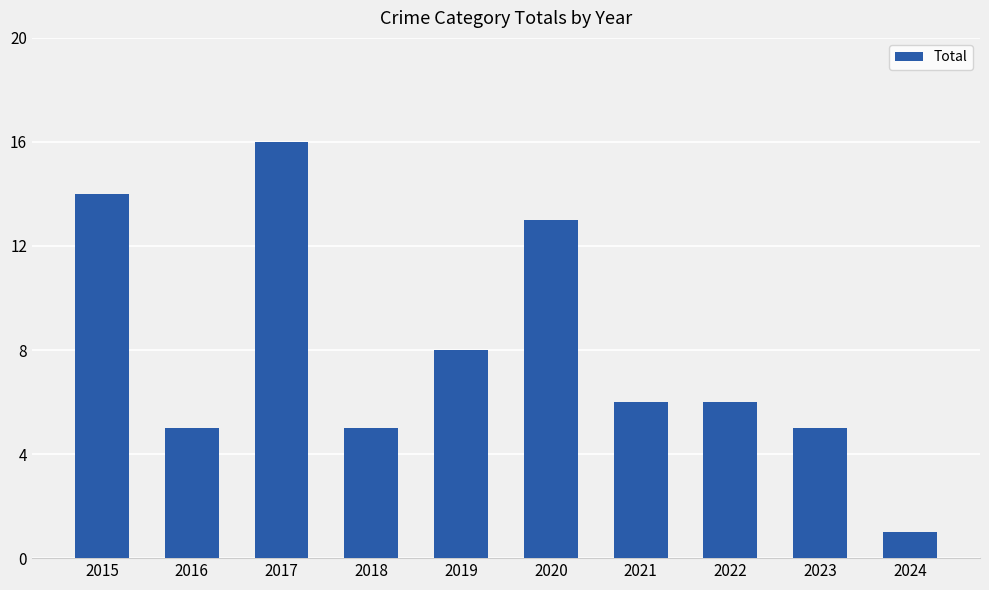

At which category does the chart reach its minimum across all series?

2024